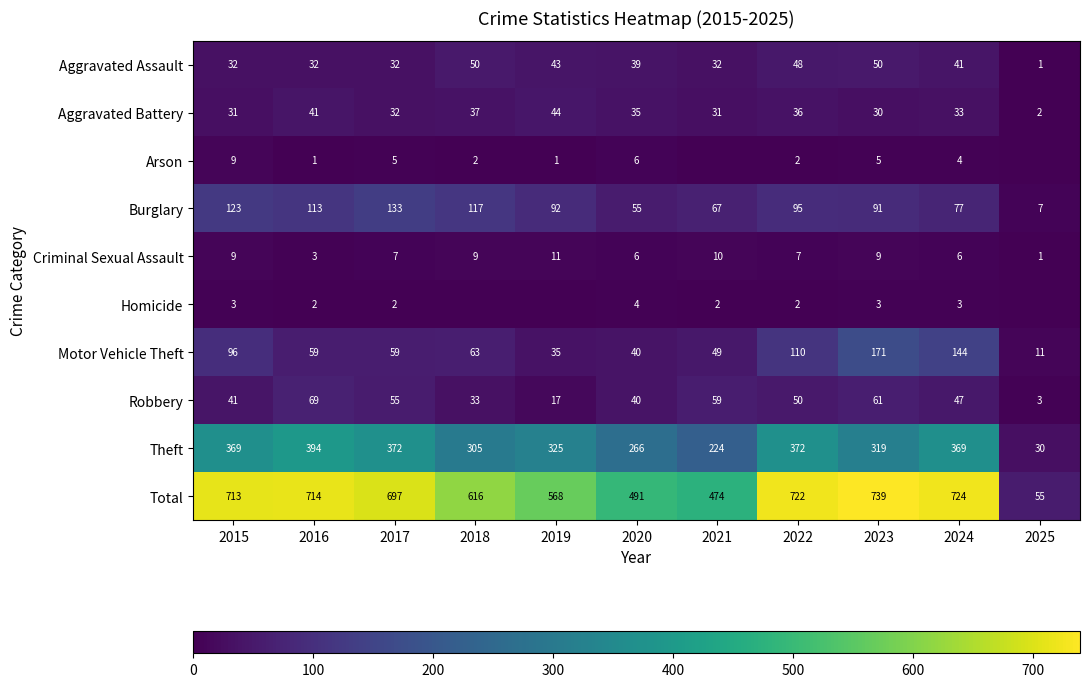

Between 2016 and 2023, which series saw the biggest shift?

Motor Vehicle Theft